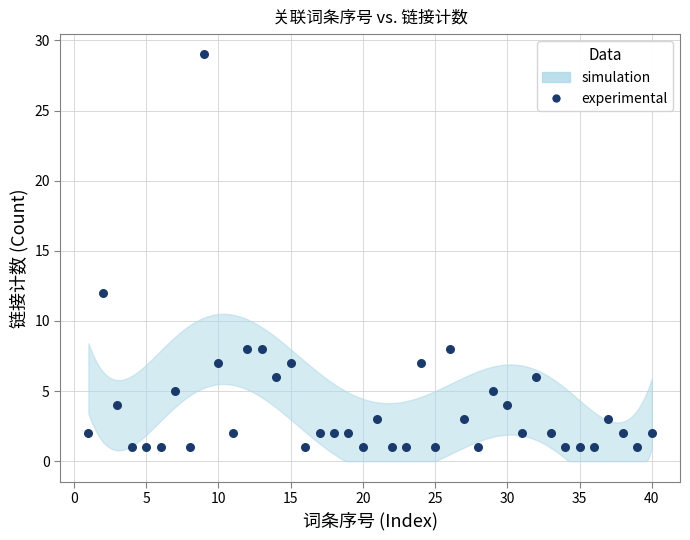

What is the range of Y values (max minus min)?

28